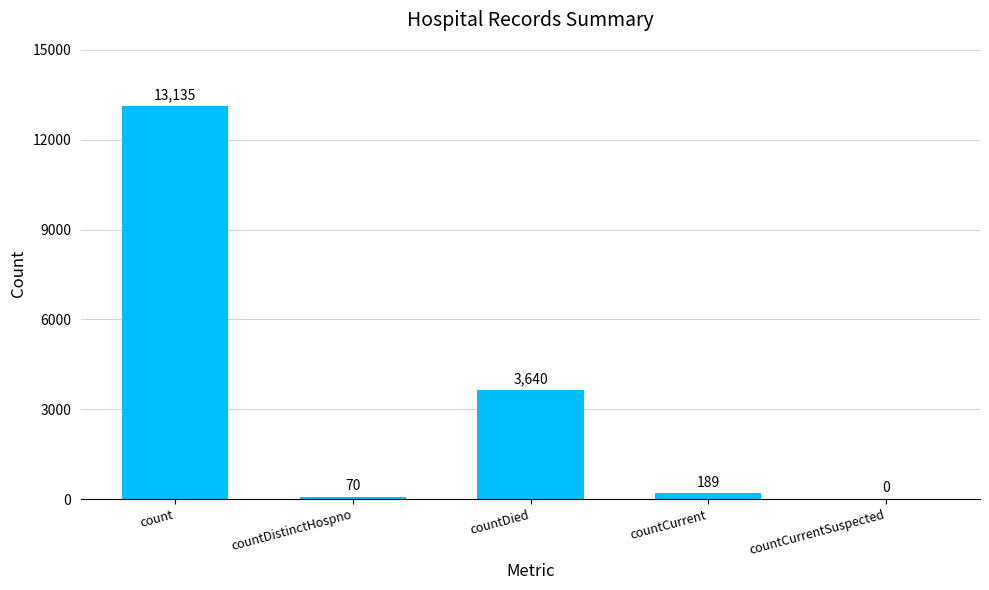

What is the sum of the values at countDistinctHospno and countCurrent?

259